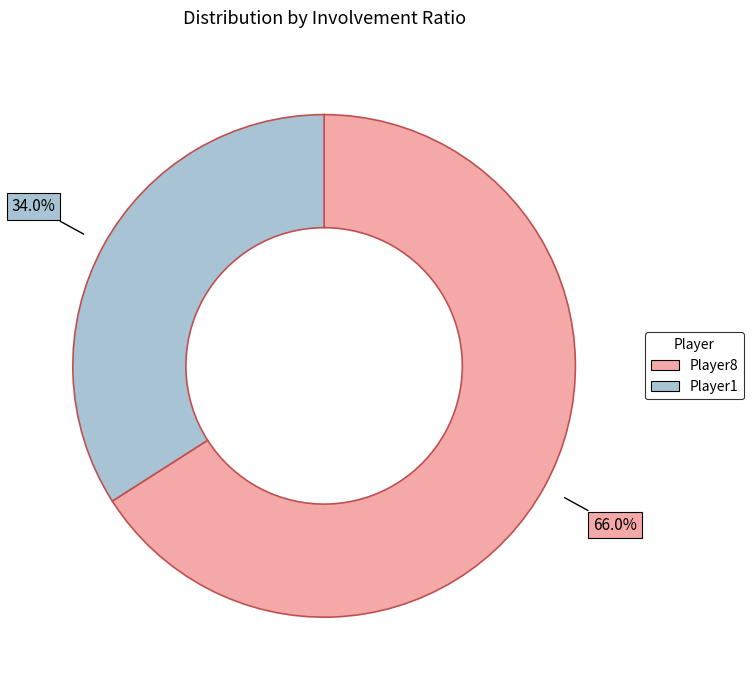

How many slices are in this pie chart?

2